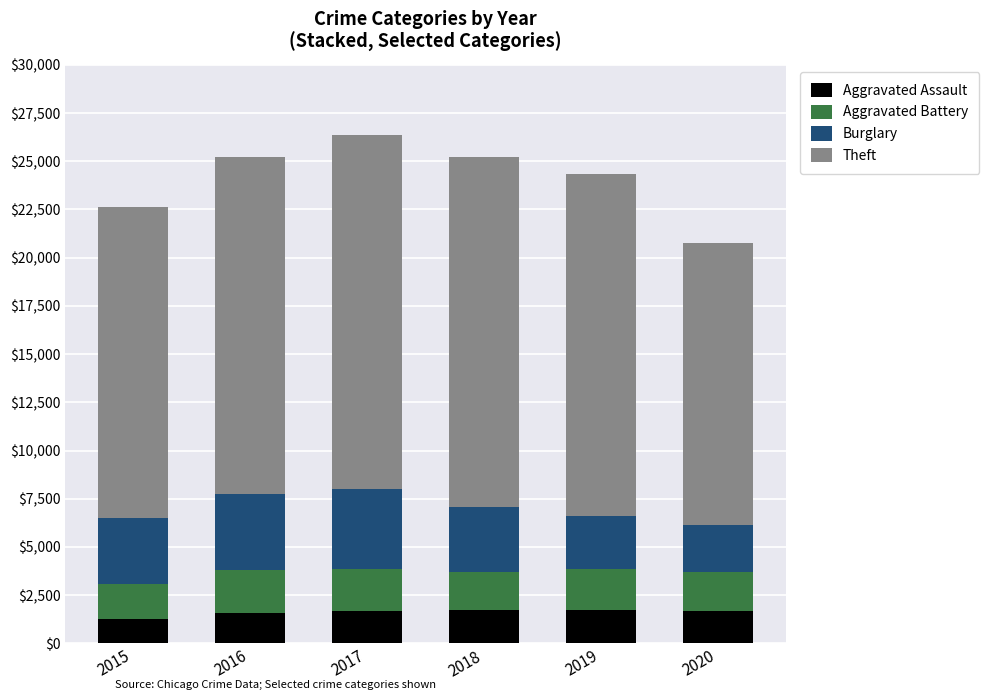

What is the sum of all Aggravated Assault values?

9642